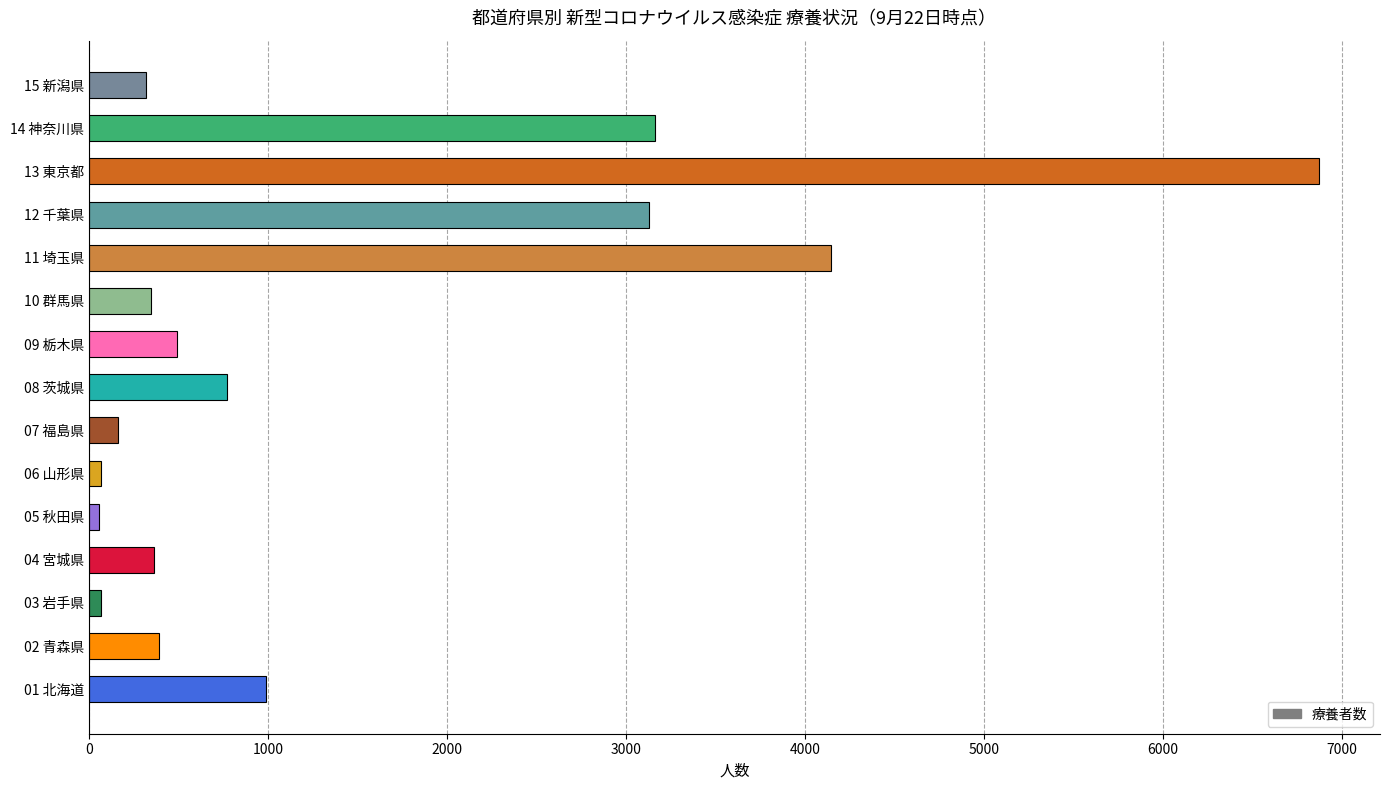

What is the difference between the maximum and minimum values?

6809